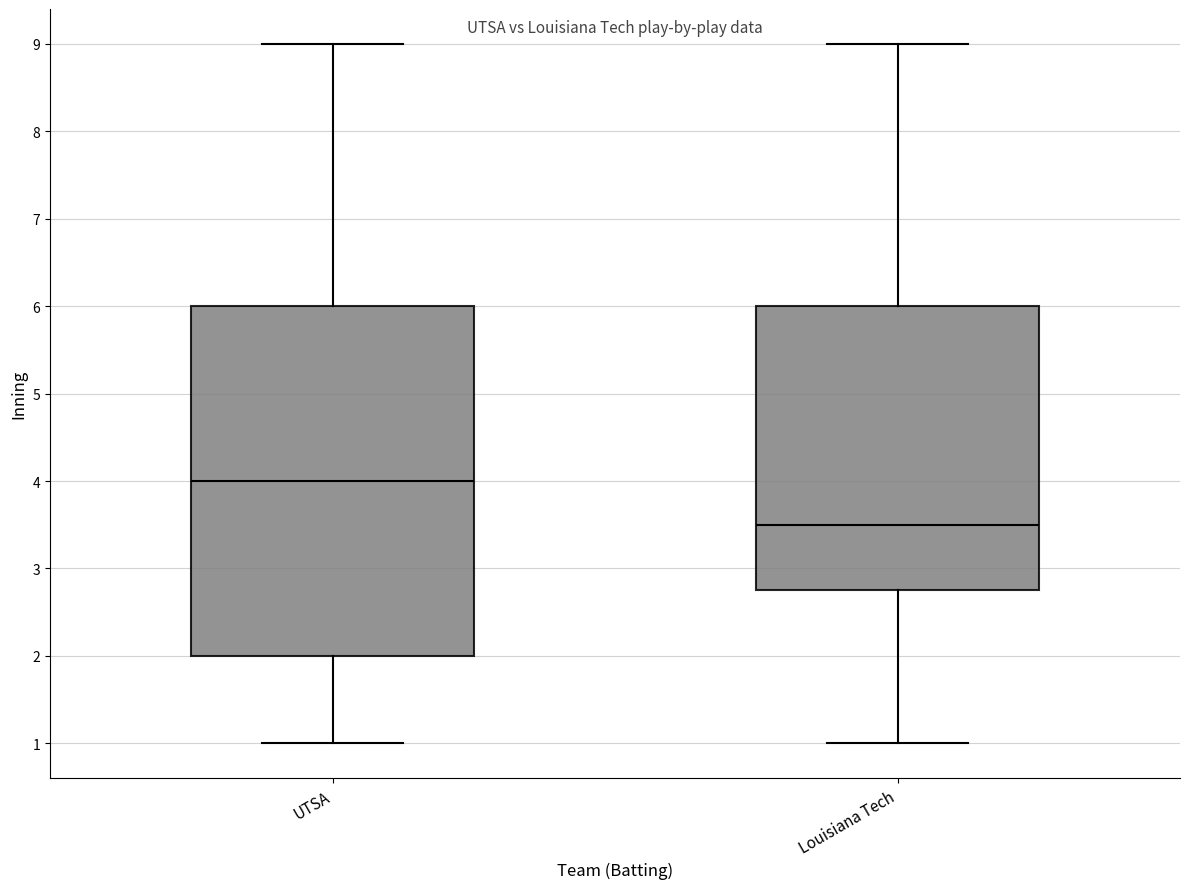

Which box has the highest median line?

UTSA